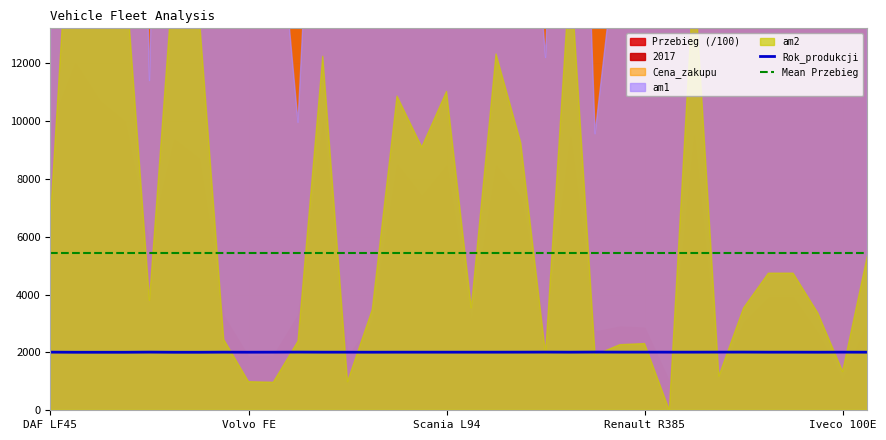

True or false: Mean Przebieg has more than 0 interior local peaks.

False